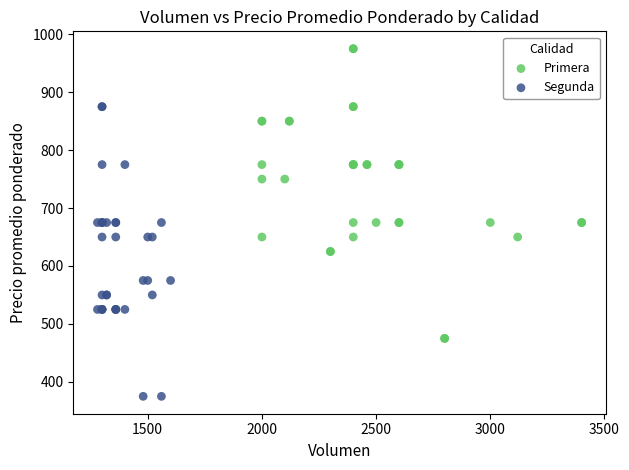

What are all the series names shown in the legend?

Primera, Segunda